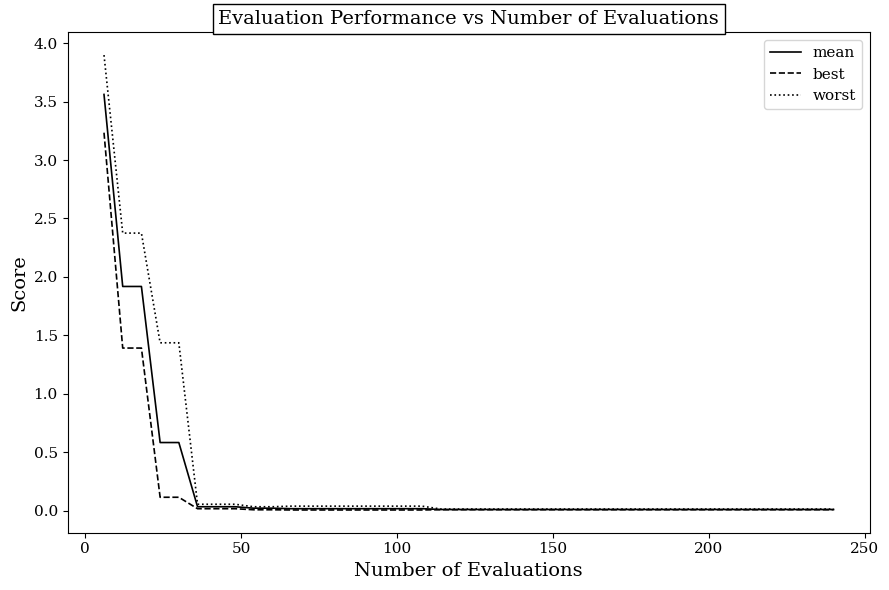

What is the highest value of the best series?

3.2